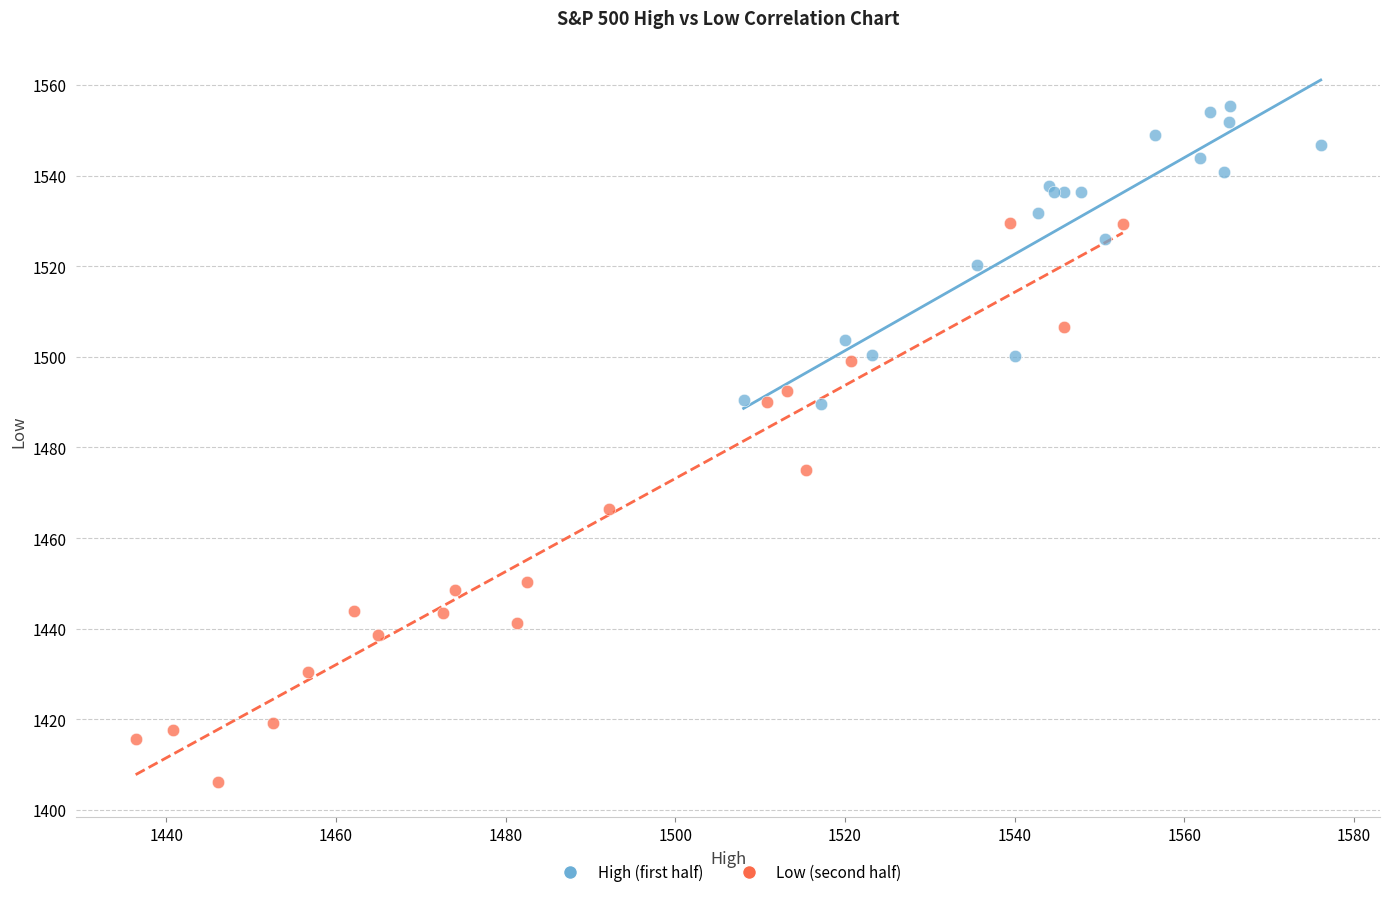

Which series reaches the maximum Y coordinate?

High (first half)